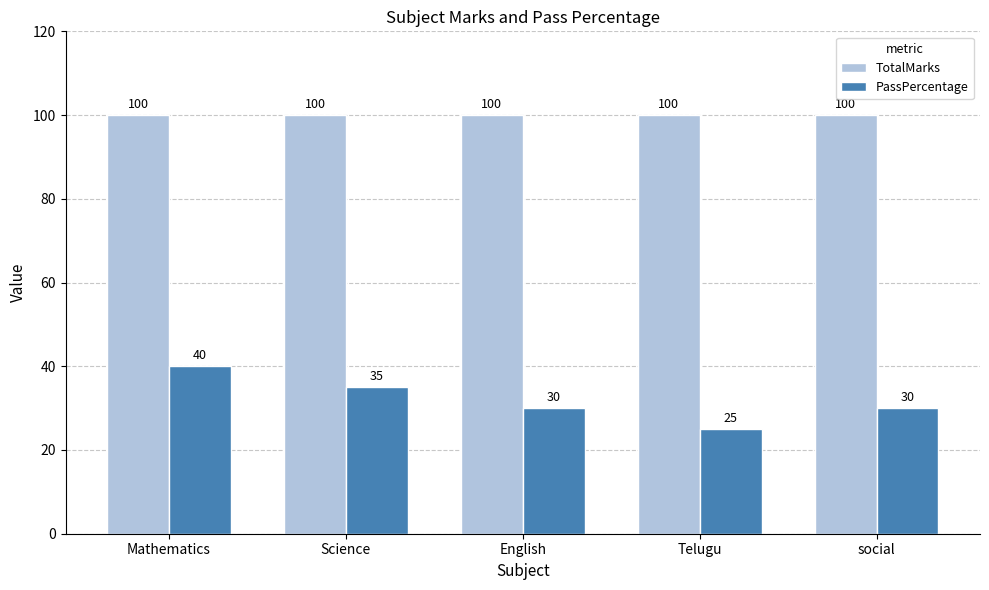

List the series in order of their overall mean, highest first.

TotalMarks, PassPercentage